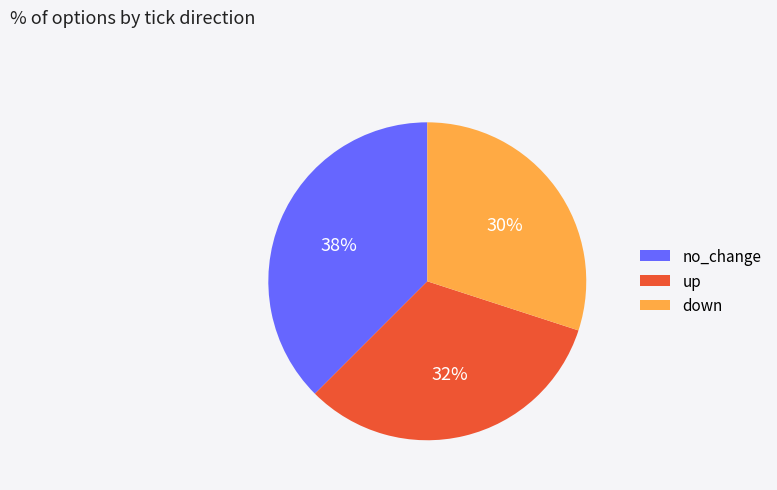

Approximately how many times larger is the value at down compared to up?

0.9